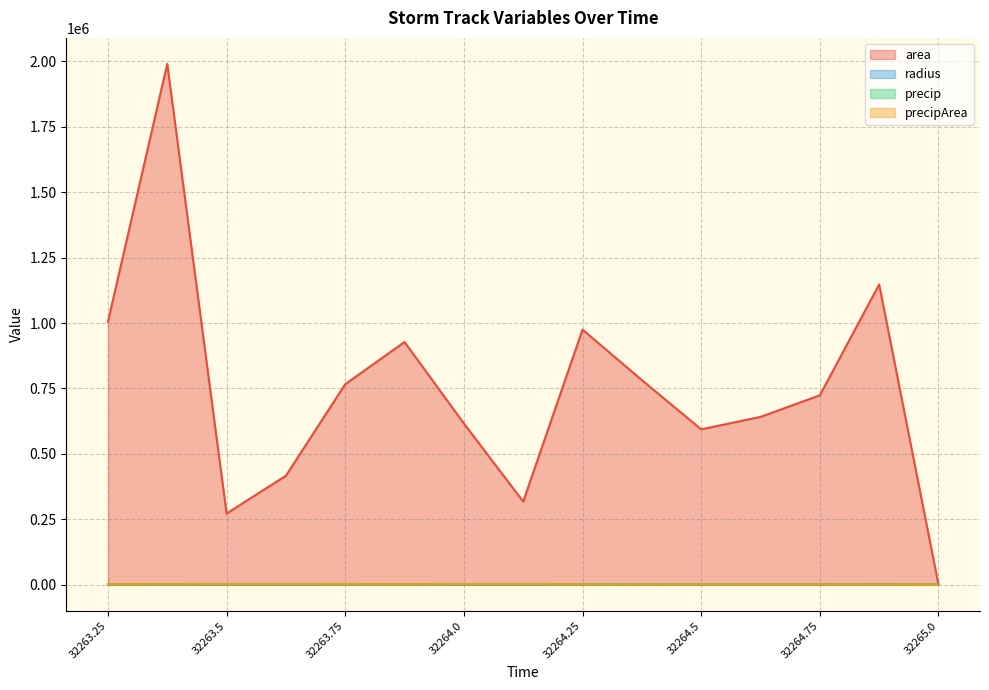

In precip, how many points are lower than both neighbors (excluding endpoints)?

3